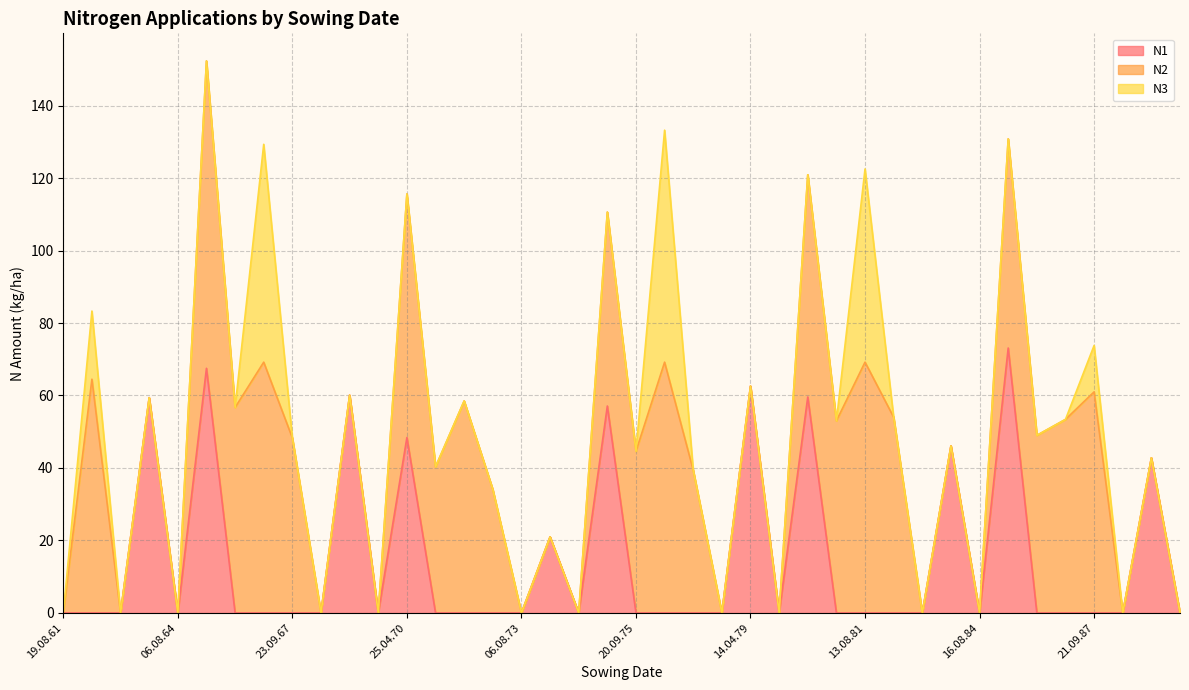

Where is the first local maximum for N1?

18.04.64